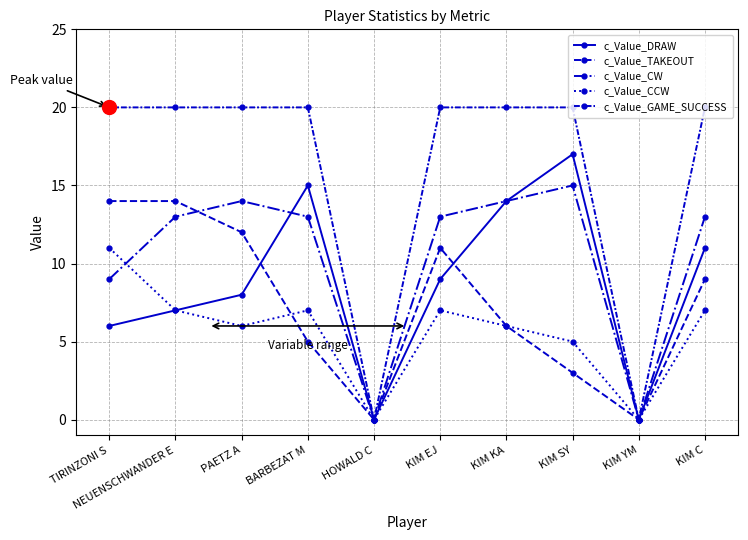

Where does the c_Value_TAKEOUT series first go above 9?

TIRINZONI S